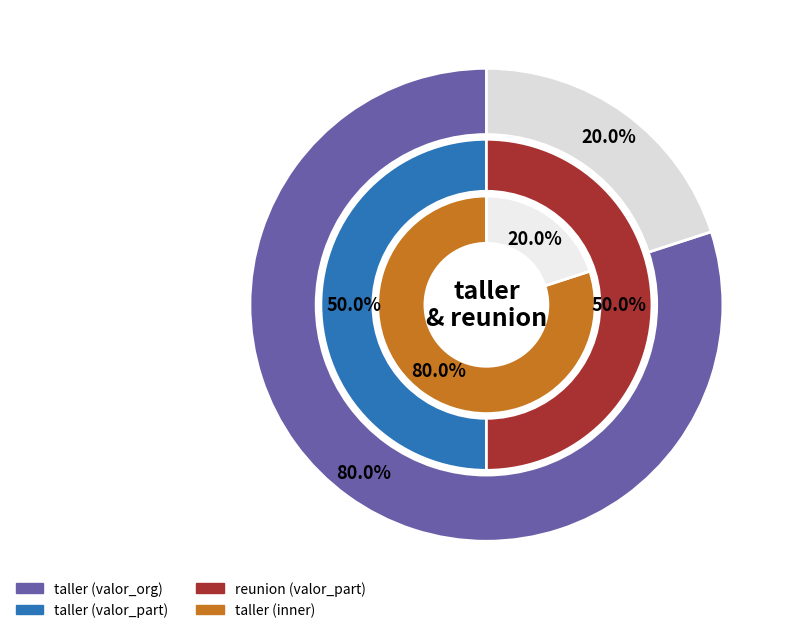

Count the number of slices in the pie.

2